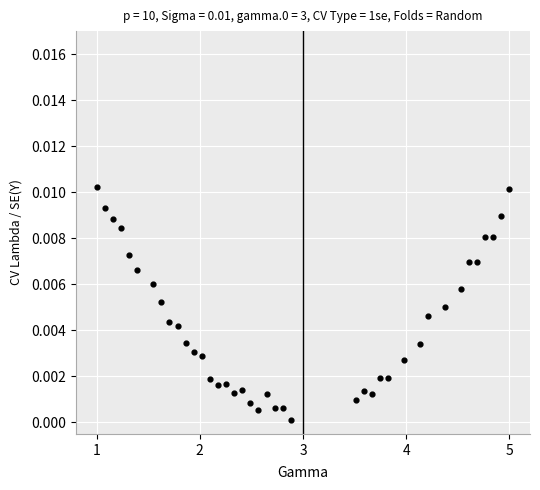

What is the range of X values (max minus min)?

4.0